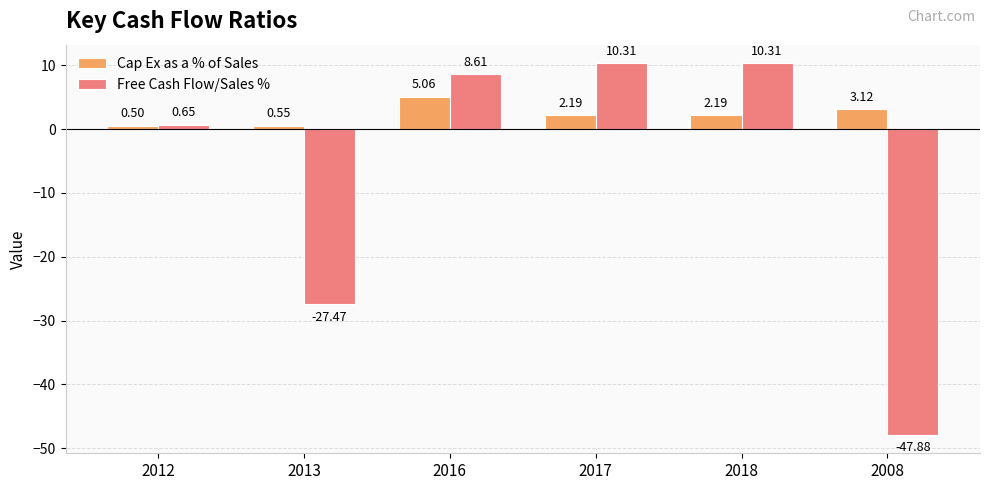

What is the average value of the Free Cash Flow/Sales % series?

-7.6